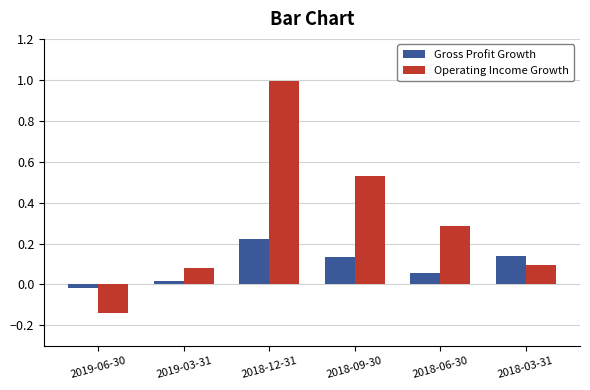

True or false: Operating Income Growth has a value of 0.7 at 2018-09-30.

False